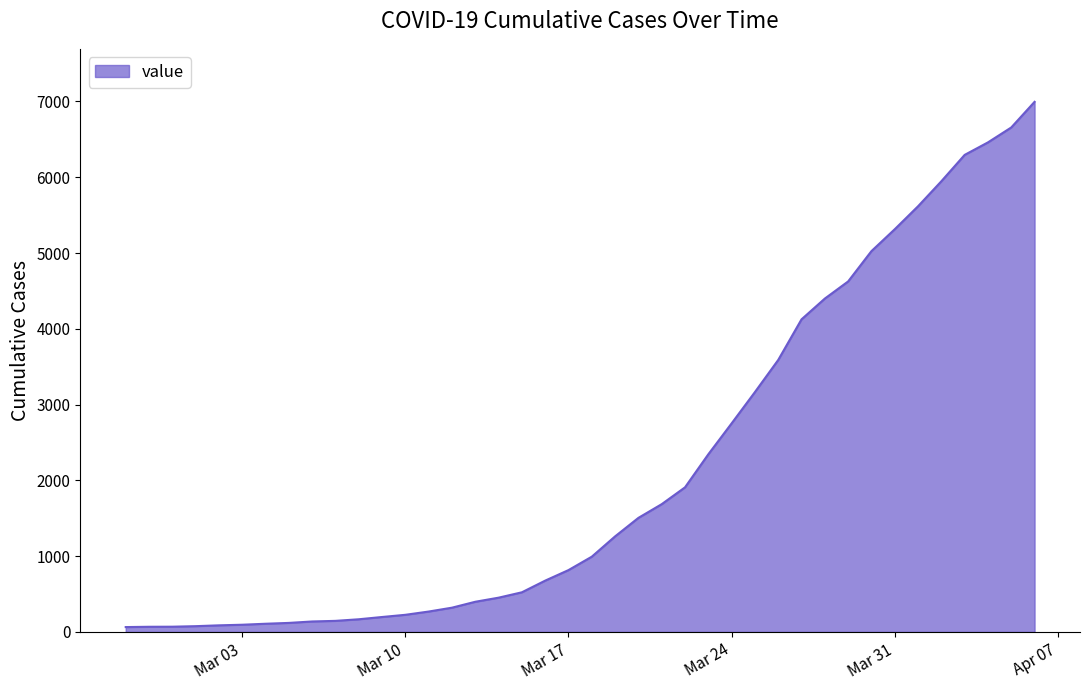

What is the difference between the maximum and minimum values?

6931